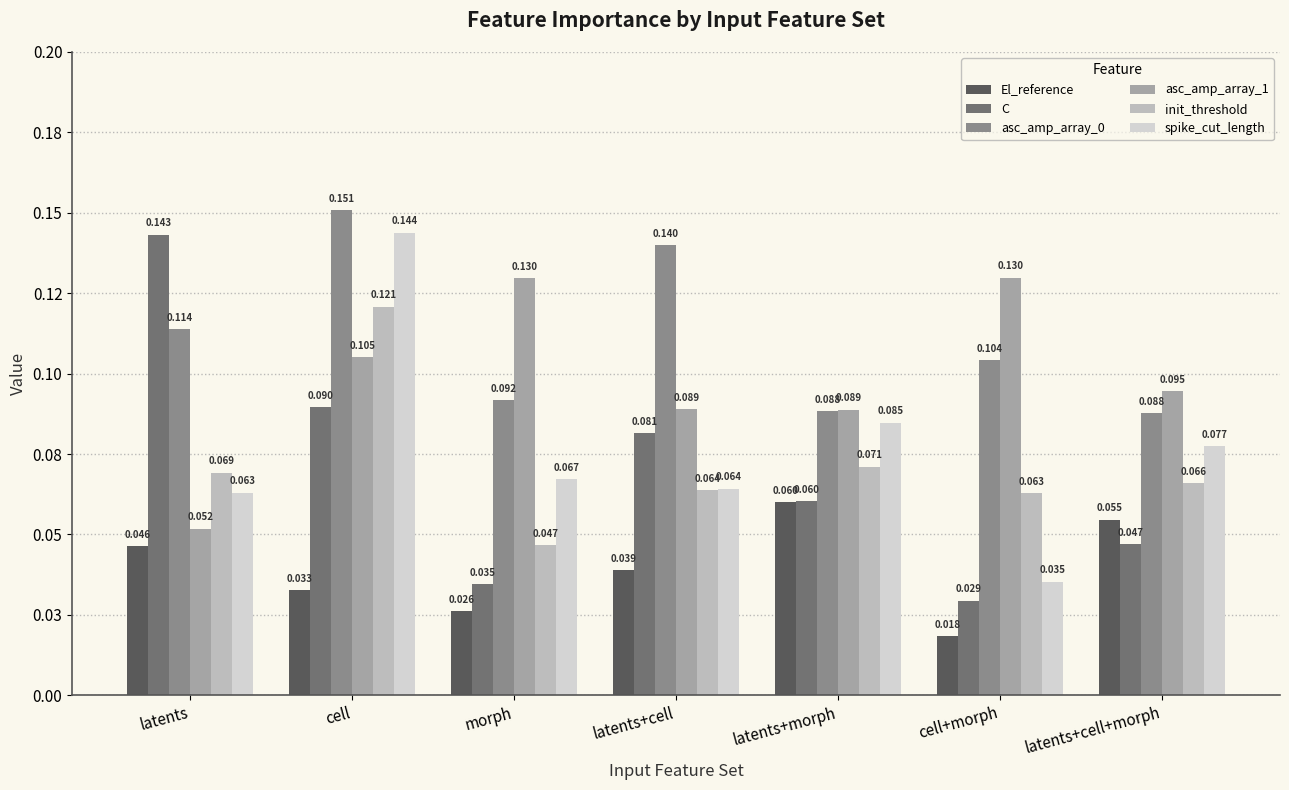

List the series in order of their peak value, lowest first.

El_reference, init_threshold, asc_amp_array_1, C, spike_cut_length, asc_amp_array_0